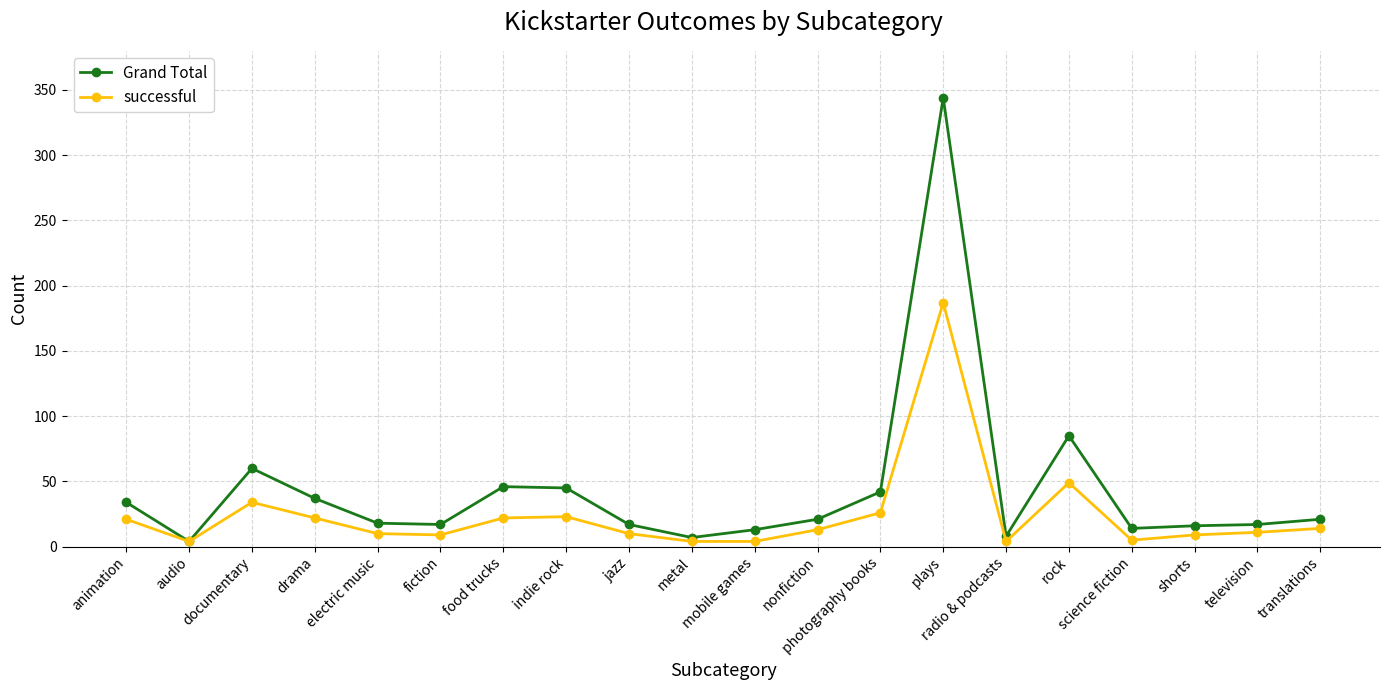

What is the difference between the successful values at food trucks and nonfiction?

9